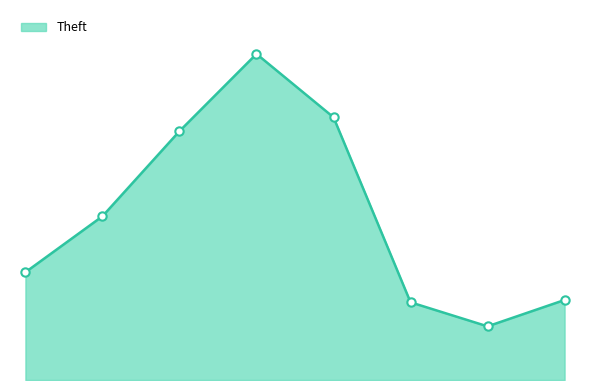

At which category does the chart reach its peak across all series?

2018